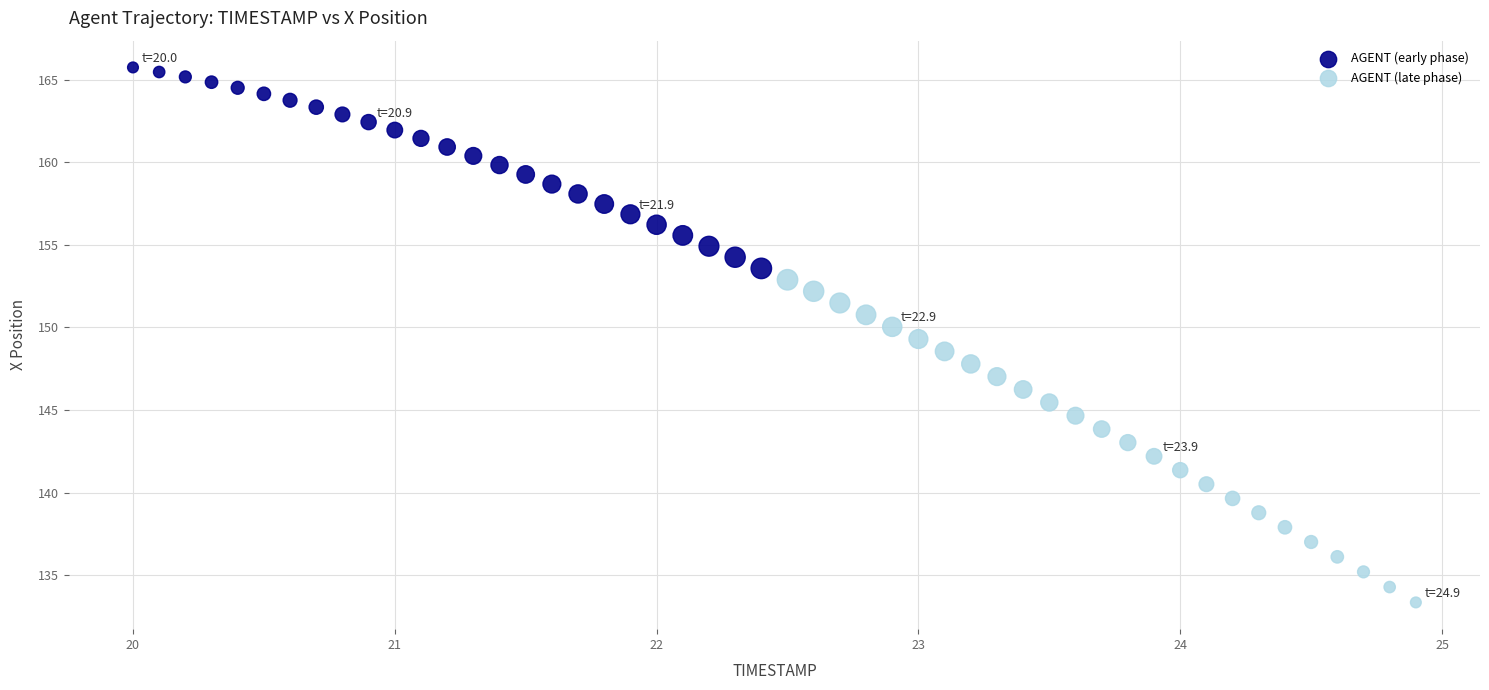

Which series has the widest spread of Y values?

AGENT (late phase)